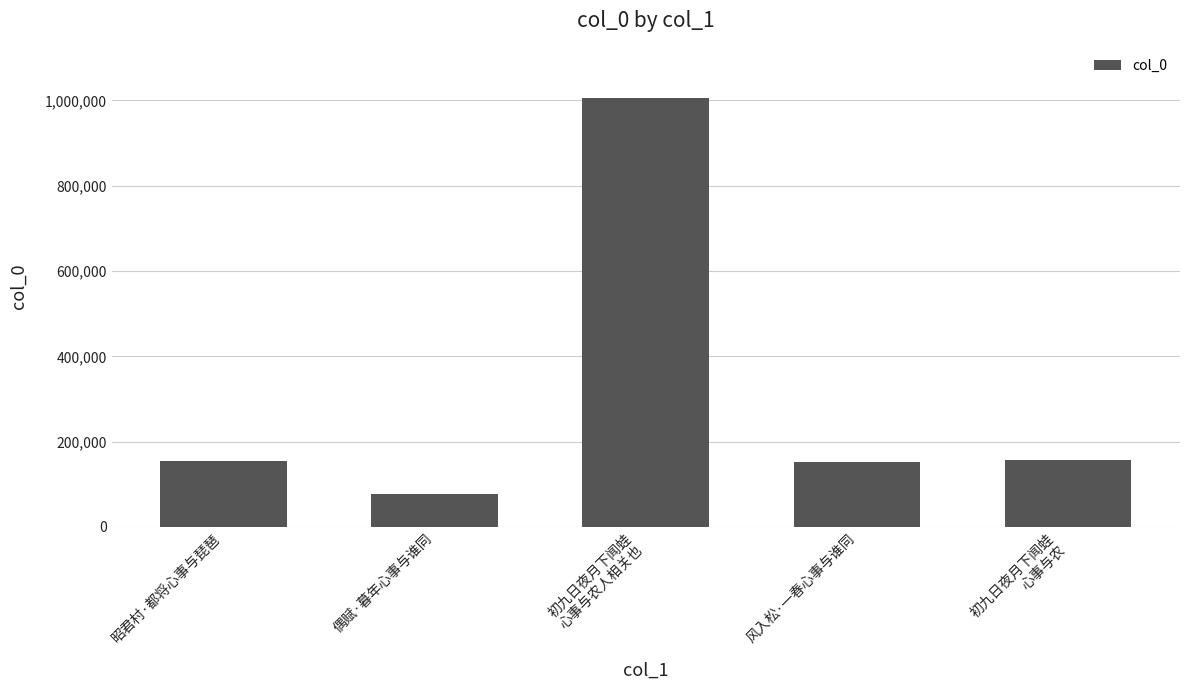

What value does the data have at 偶赋·暮年心事与谁同?

77840